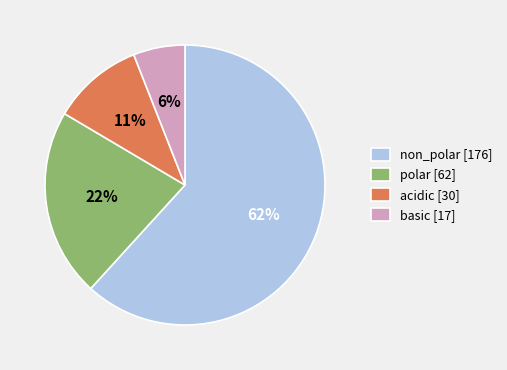

Is it true that acidic is 11% of the pie?

True